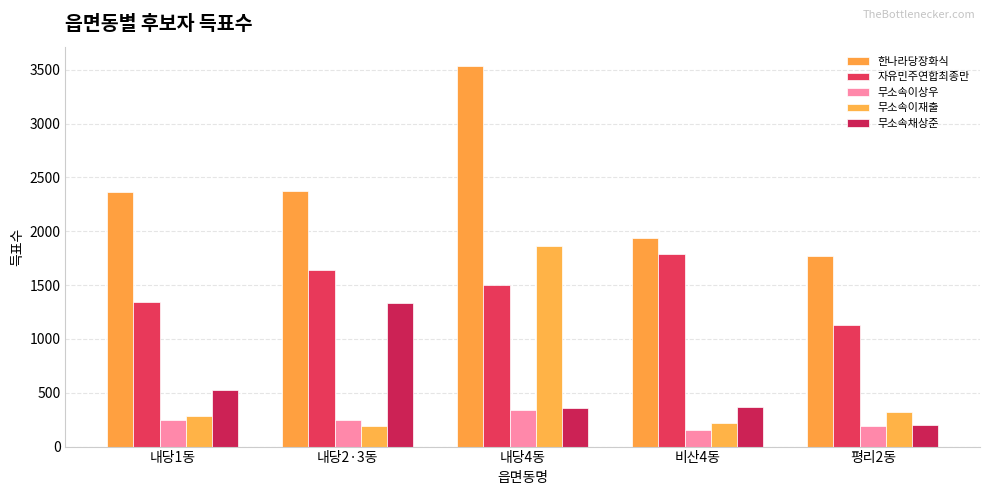

True or false: 한나라당장화식 has a value of 5278 at 내당4동.

False